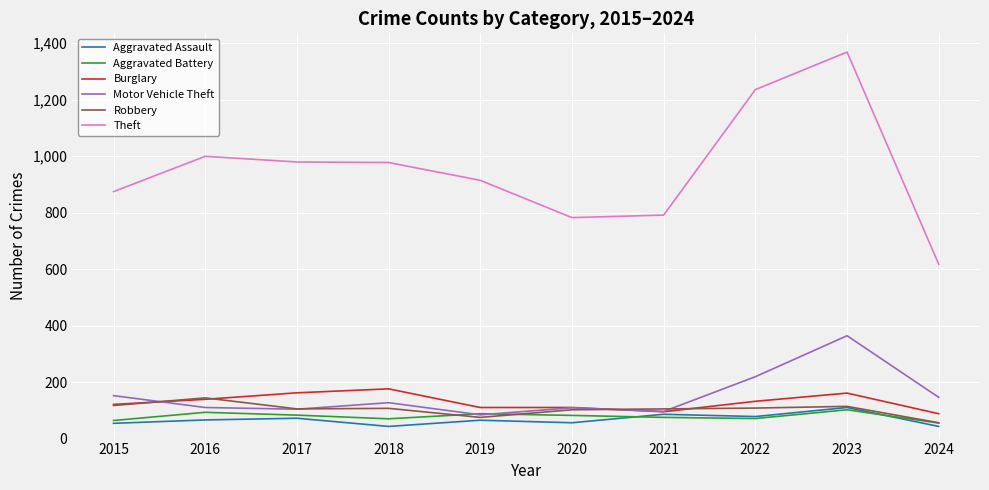

At which label does Motor Vehicle Theft first exceed 127?

2015